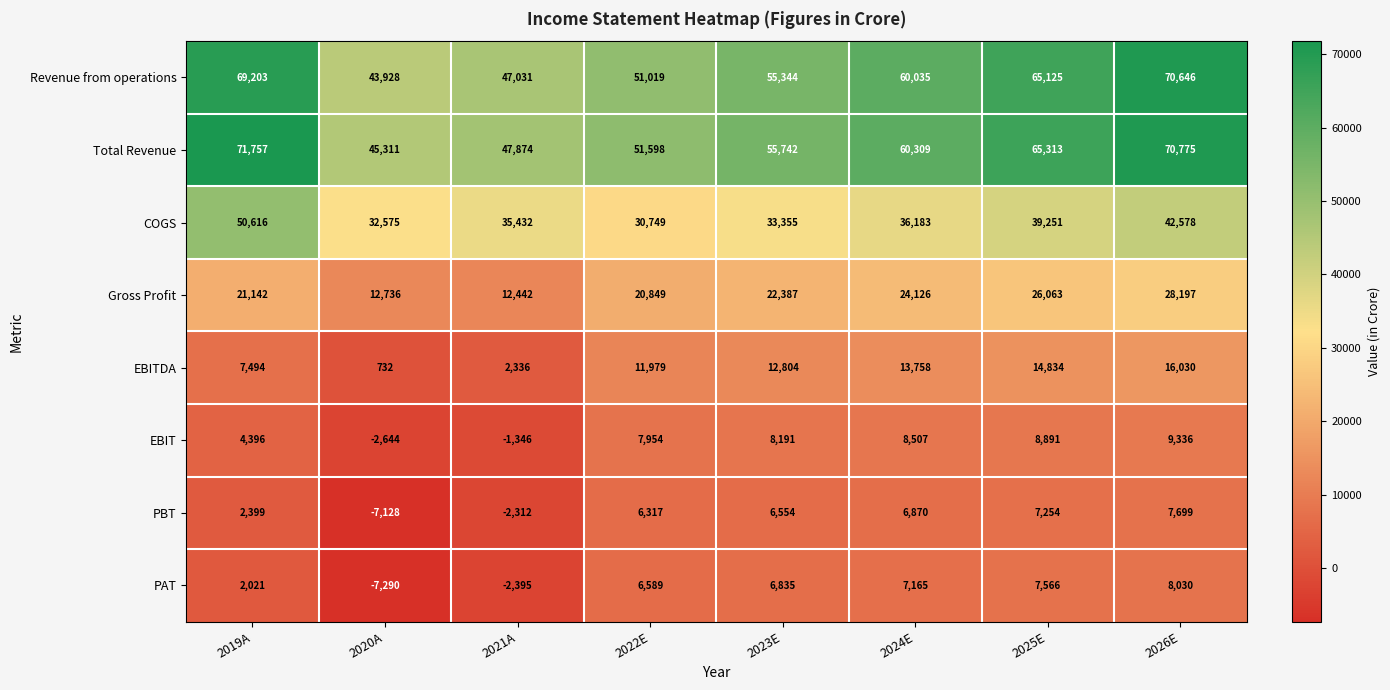

Rank the series by their maximum value, from highest to lowest.

Total Revenue, Revenue from operations, COGS, Gross Profit, EBITDA, EBIT, PAT, PBT